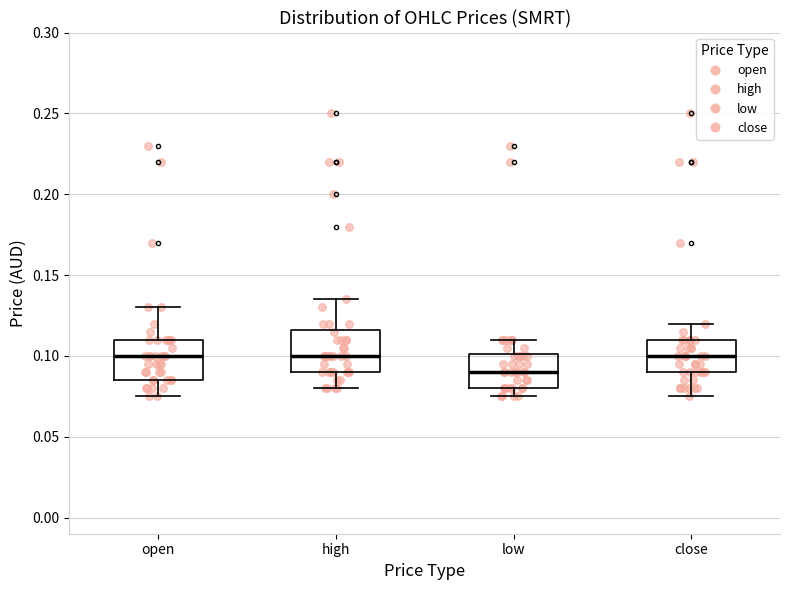

Where does the upper whisker of the box for high end on the y-axis? The values are not printed on the chart, so give them approximately, as read against the axis.

0.135